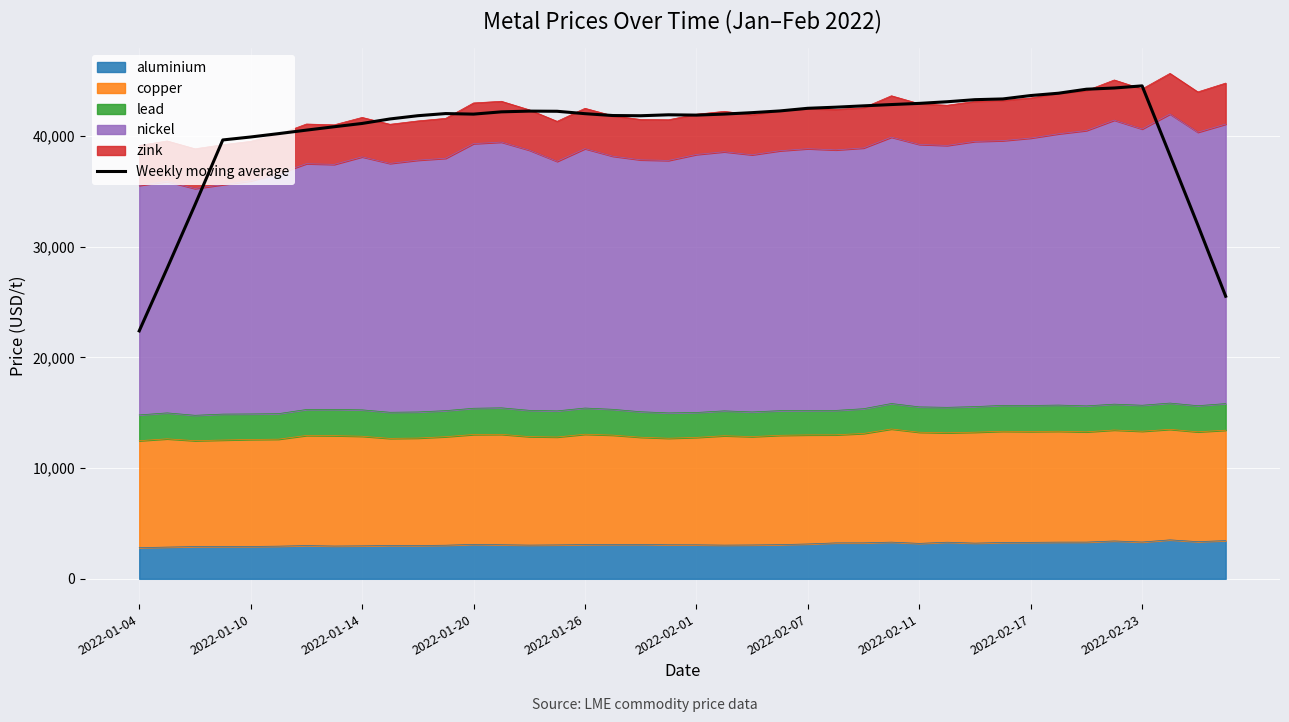

What is the average value?

40393.7